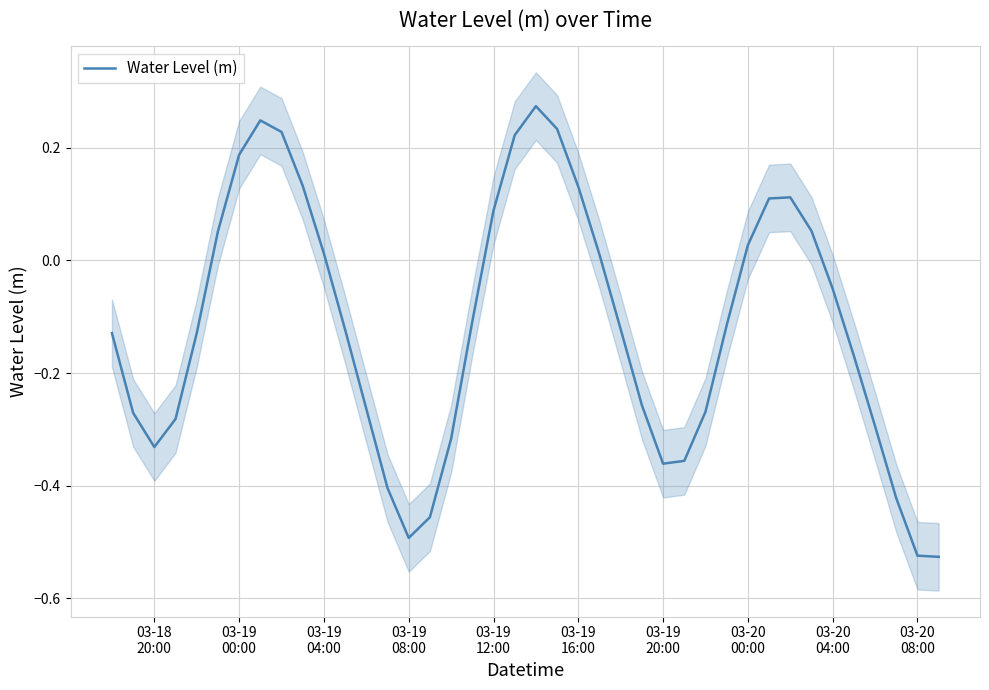

What is the difference between the maximum and minimum values?

0.8